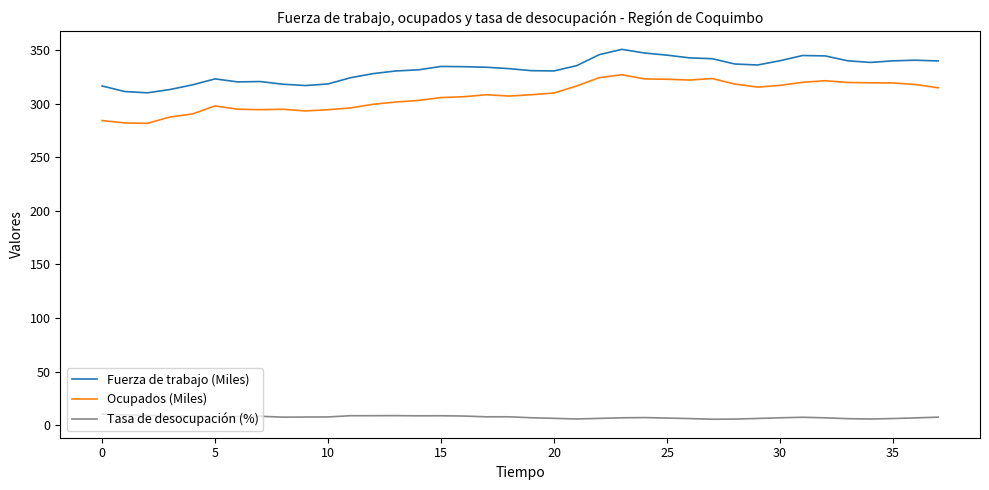

Which series has the largest range (max minus min)?

Ocupados (Miles)